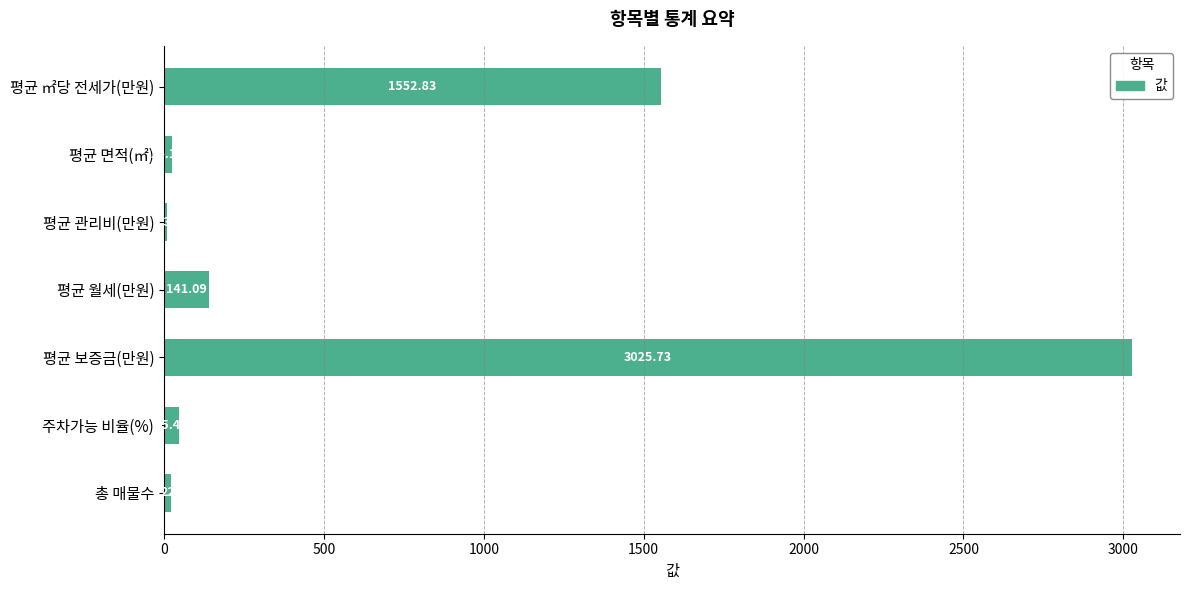

At which label is the value closest to 1517?

평균 ㎡당 전세가(만원)